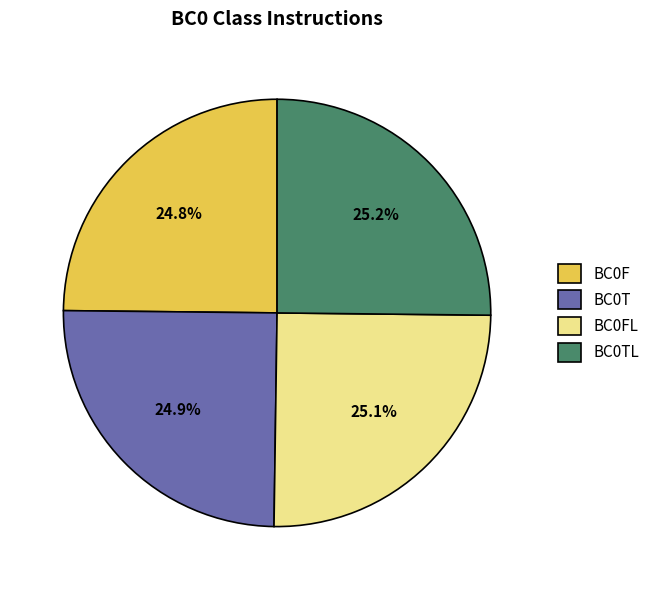

Is there any slice that represents more than half of the pie?

No